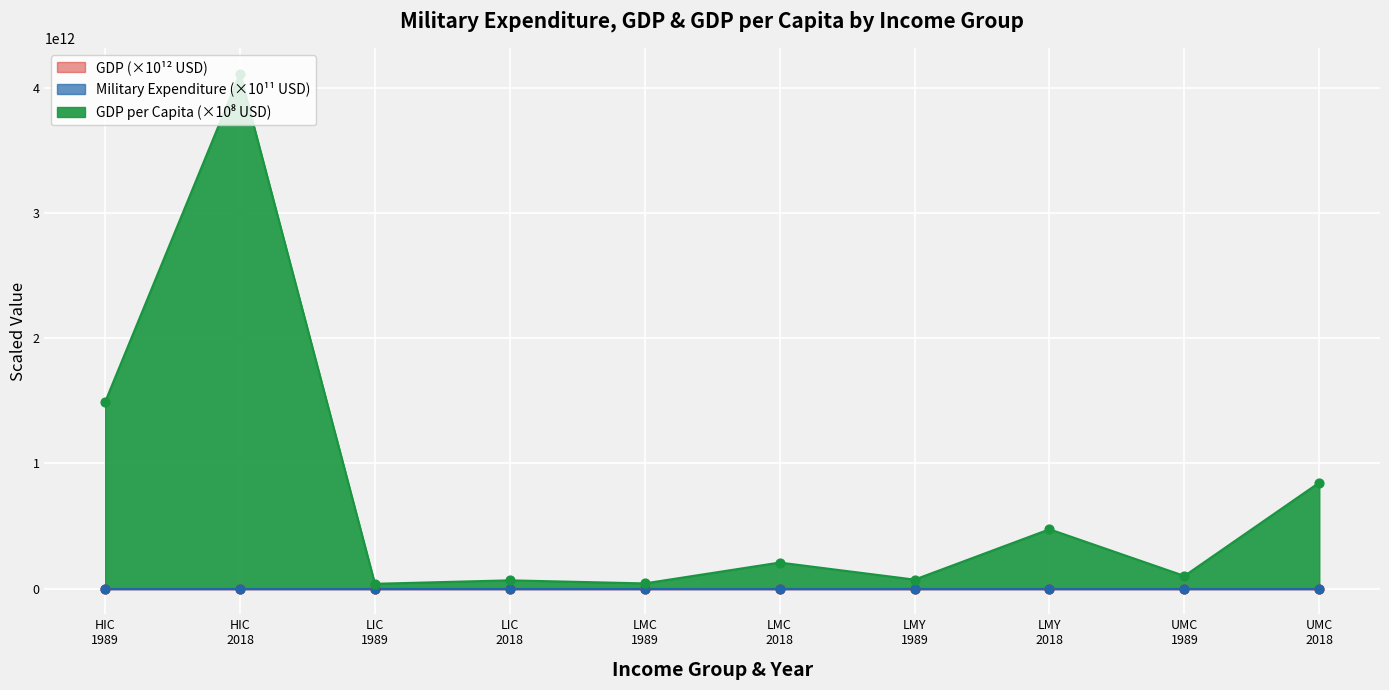

Which series reaches the minimum Y coordinate?

Military Expenditure